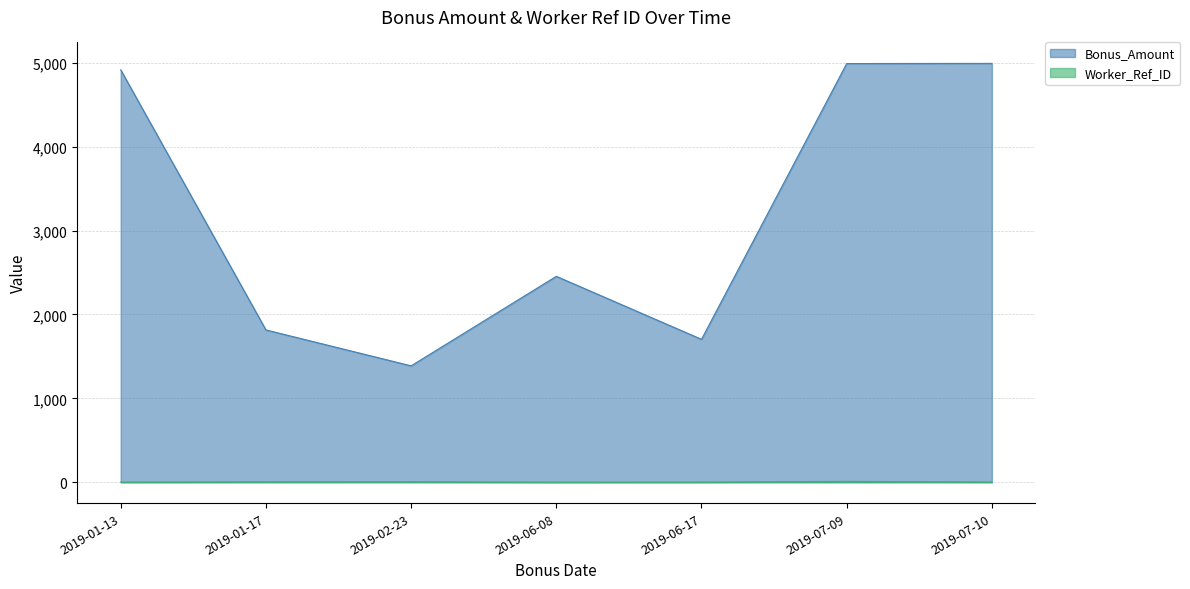

What is the total value across all series at 2019-01-17?

1820